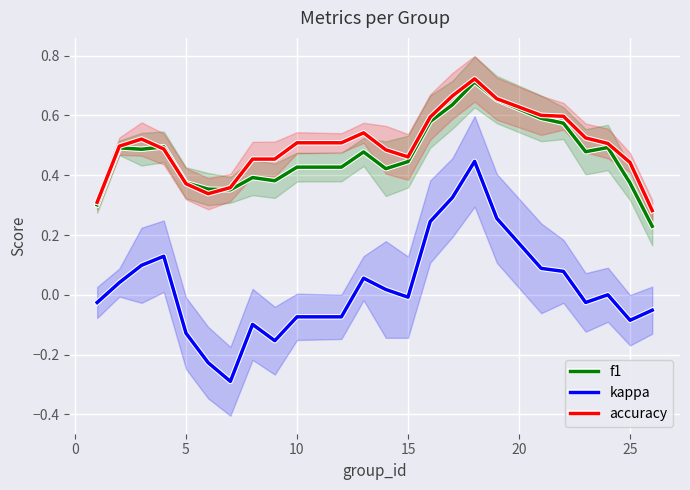

Count the number of categories in the chart.

24